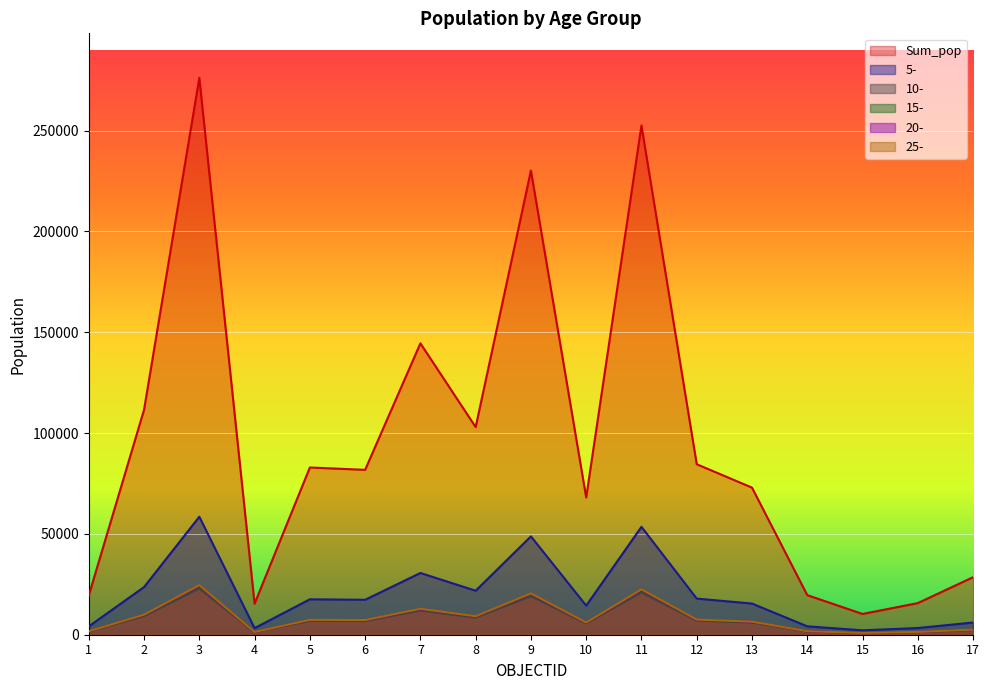

Which series has the widest spread of values?

Sum_pop